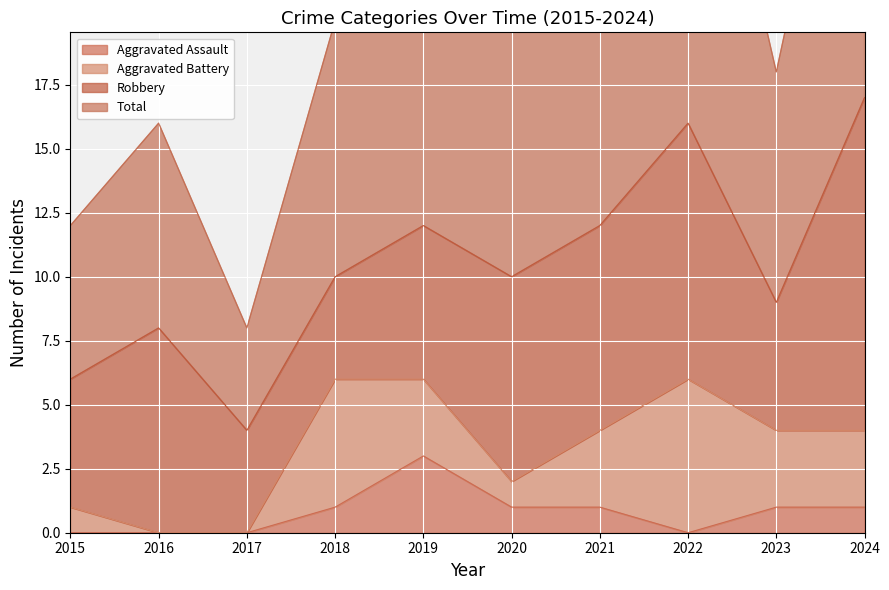

True or false: Aggravated Assault and Total cross at least once.

False